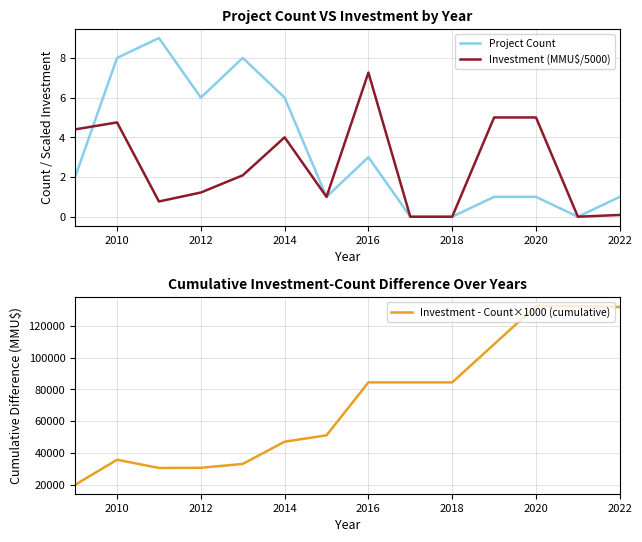

At which label does Investment (MMU$/5000) reach its peak?

2016